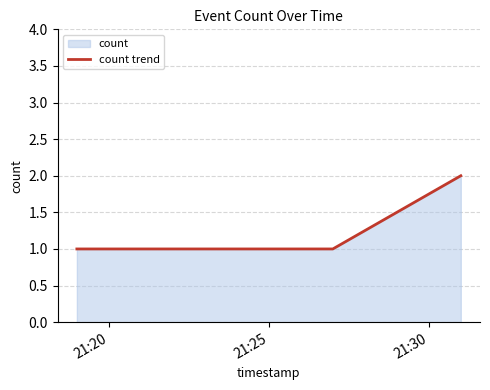

True or false: the data has more than 1 interior local peaks.

False